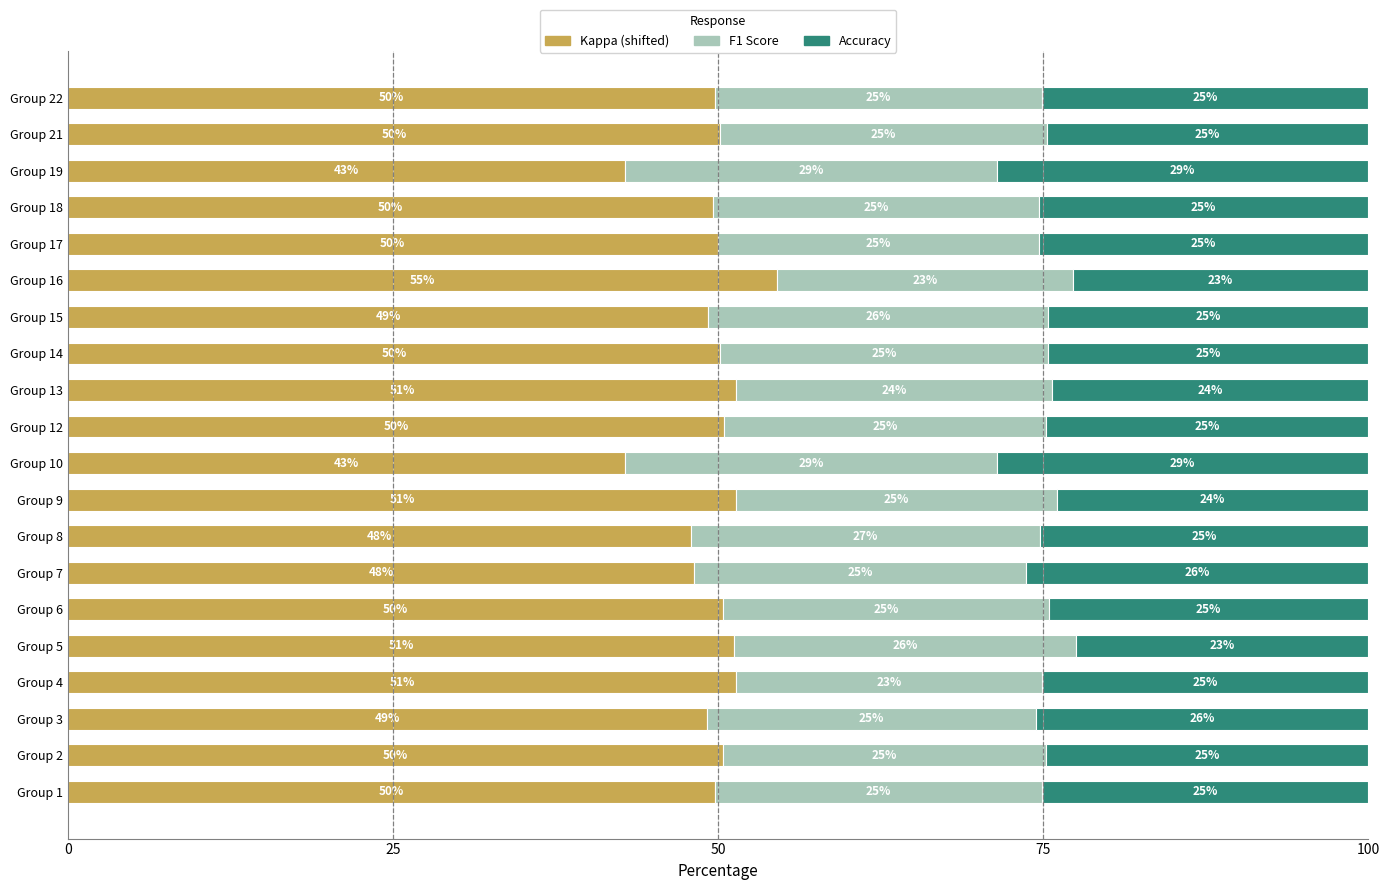

What is the total value across all series at Group 9?

100.0